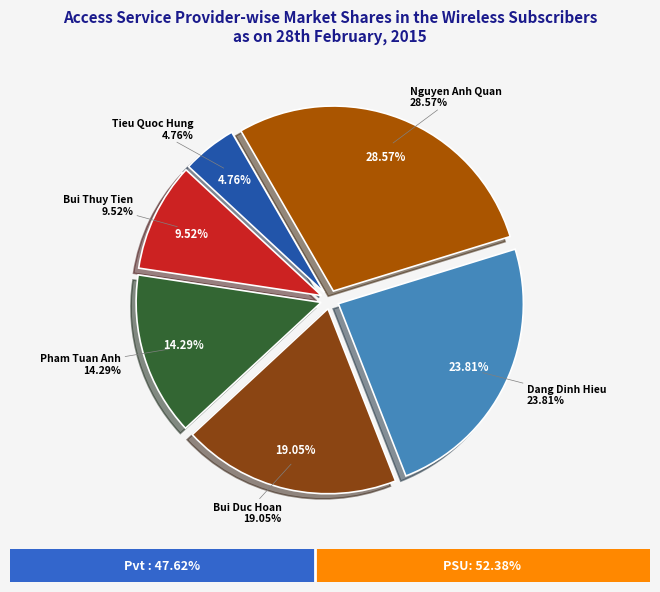

Is it true that Bui Thuy Tien is 10% of the pie?

True